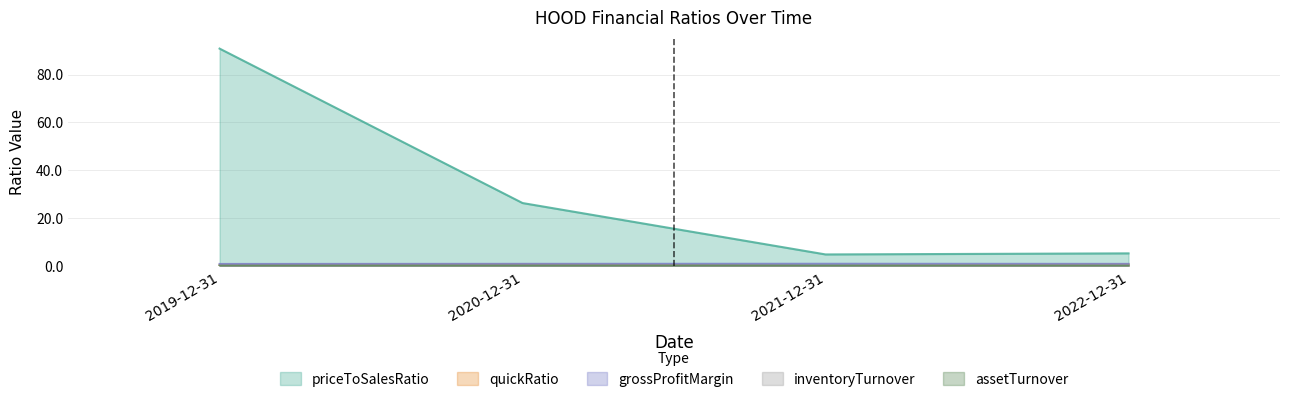

Which label corresponds to the smallest value in the chart?

2019-12-31